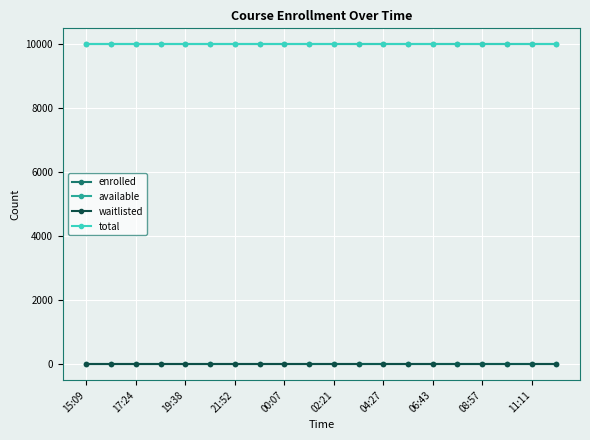

Does the chart have visible grid lines?

Yes